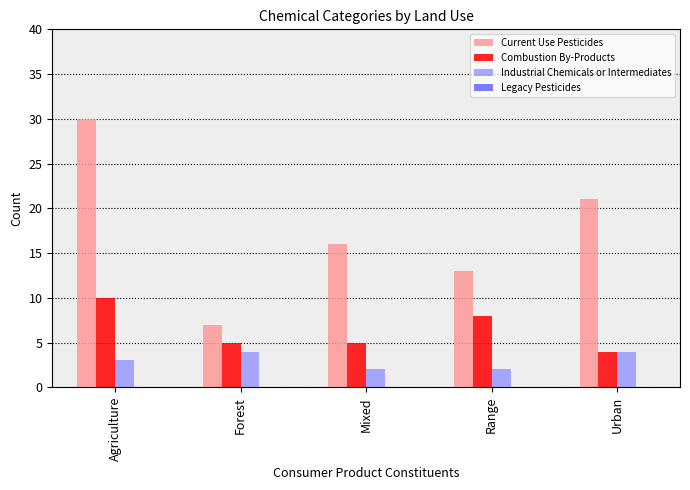

What is the label of the 1st bar from the right?

Urban